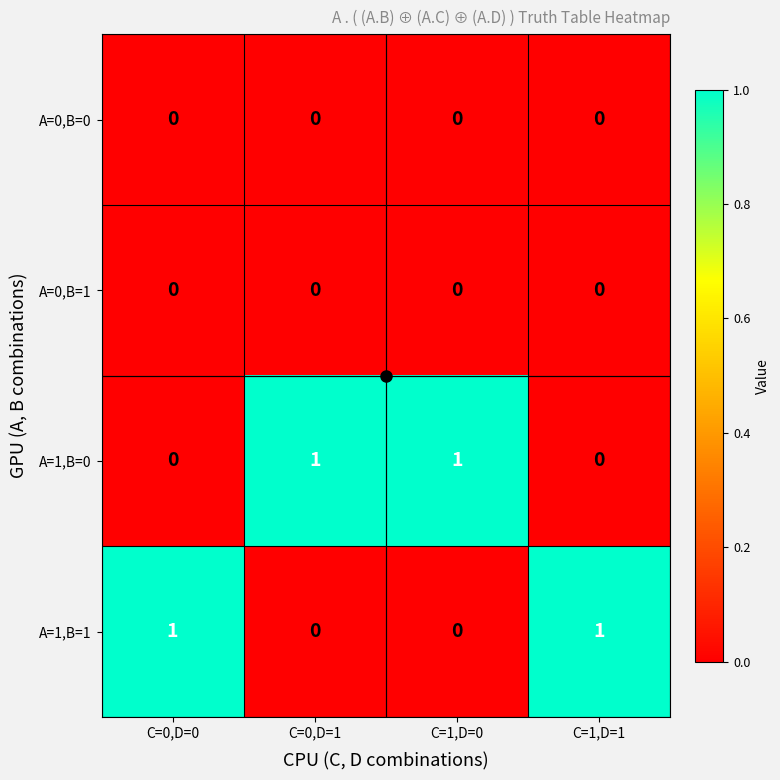

The A=1,B=0 series shows 0 at C=1,D=1. True or false?

True